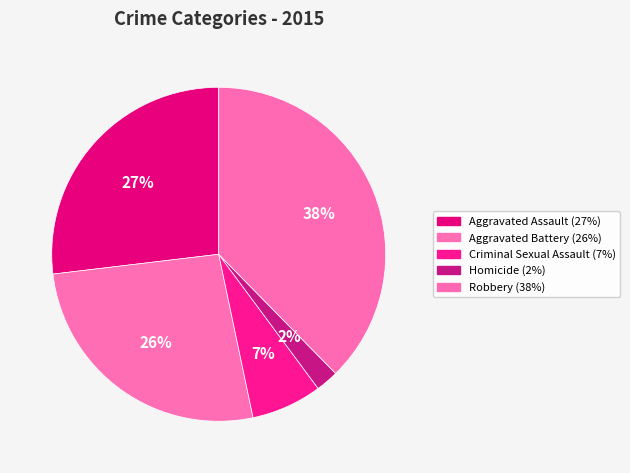

To the nearest percent, what portion does Aggravated Assault represent?

27%